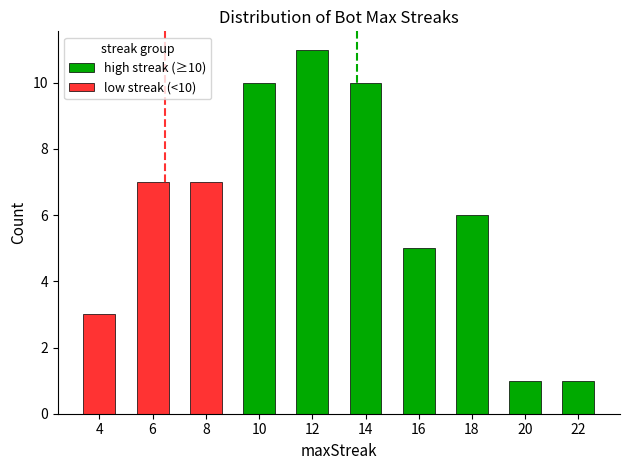

Is it true that the value at 10 is 15?

False